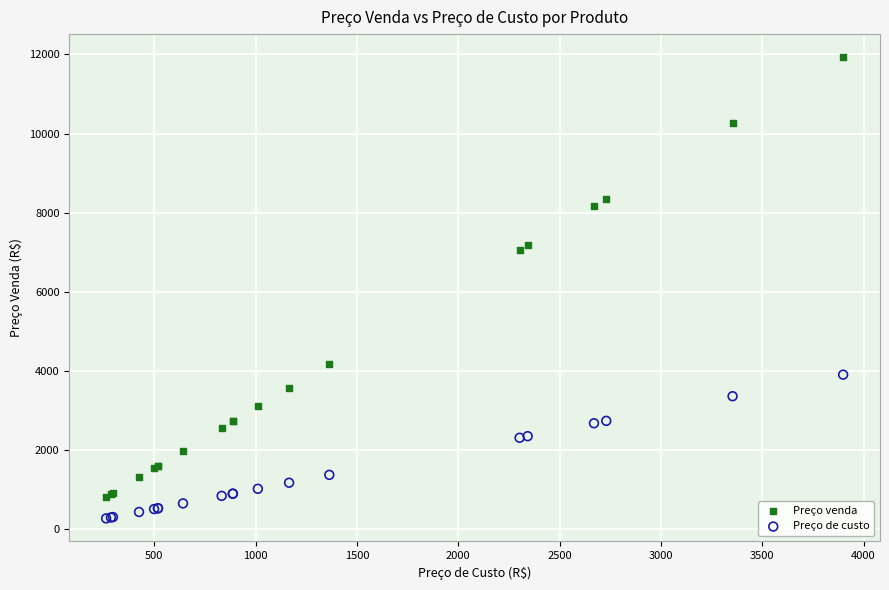

Which series contains the highest Y value?

Preço venda